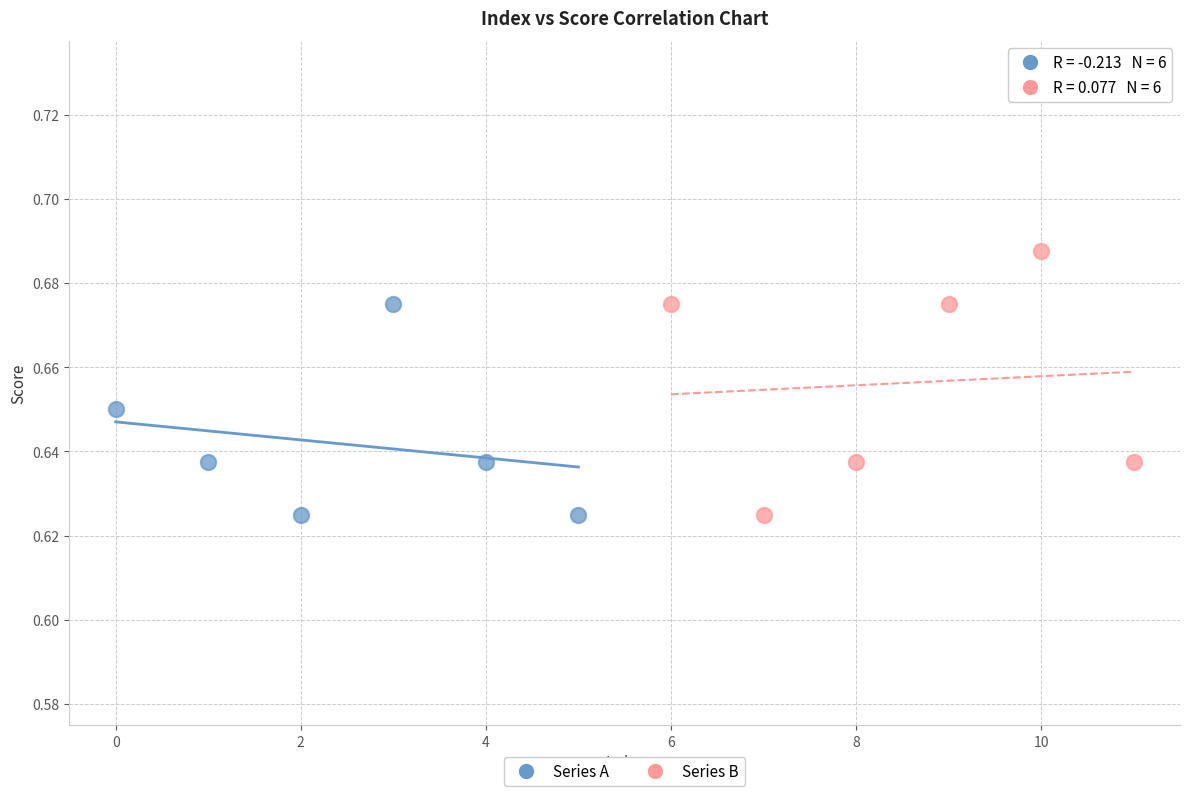

Which series reaches the maximum Y coordinate?

Series B